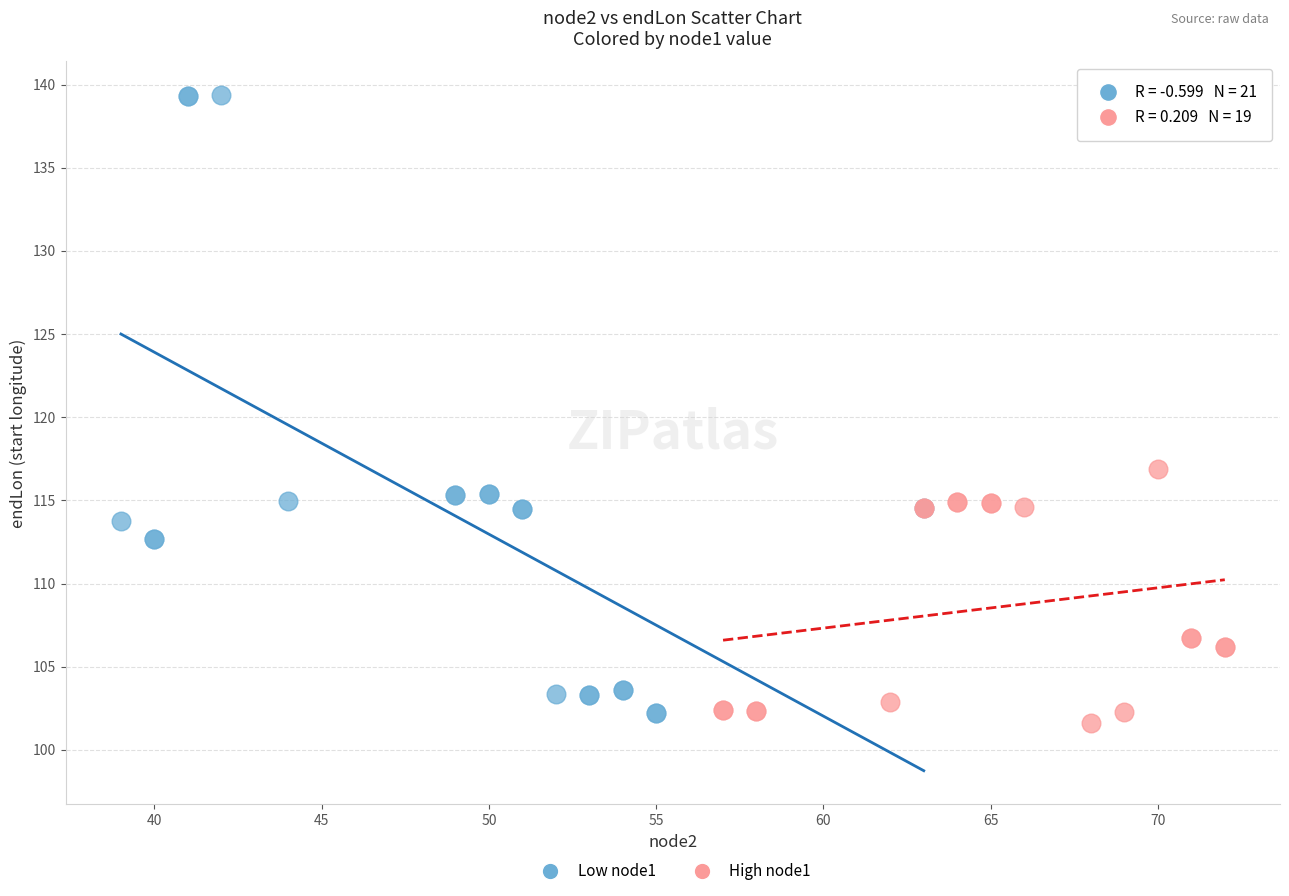

Which series contains the highest Y value?

Low node1